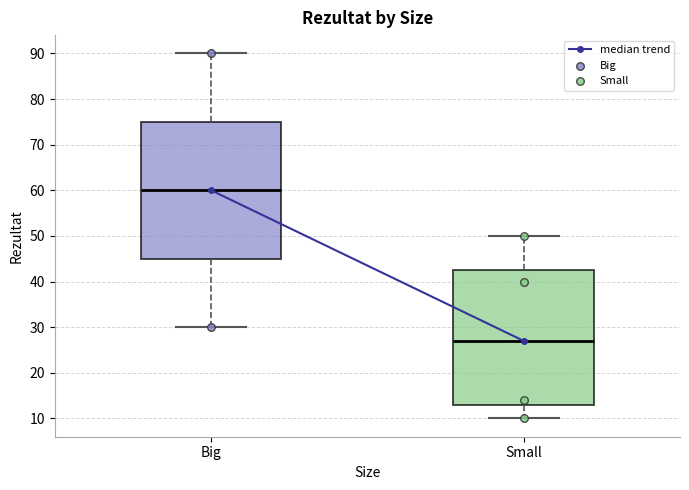

Reading left to right, transcribe this box plot: for each box, give where its median line is, the range the box spans, and where its two whiskers end, as read against the y-axis. The values are not printed on the chart, so give them approximately, as read against the axis.

Big: median 60, box 45 to 75, whiskers 30 to 90
Small: median 27, box 13 to 43, whiskers 10 to 50